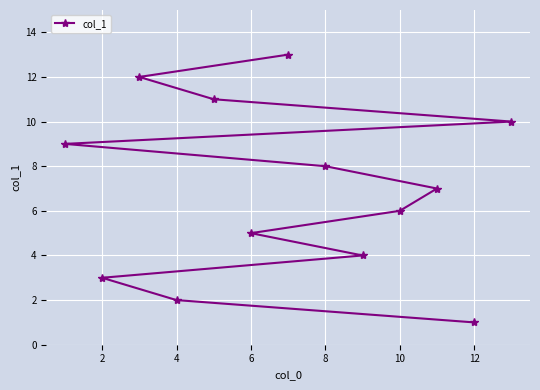

What is the difference between the second highest and second lowest values?

10